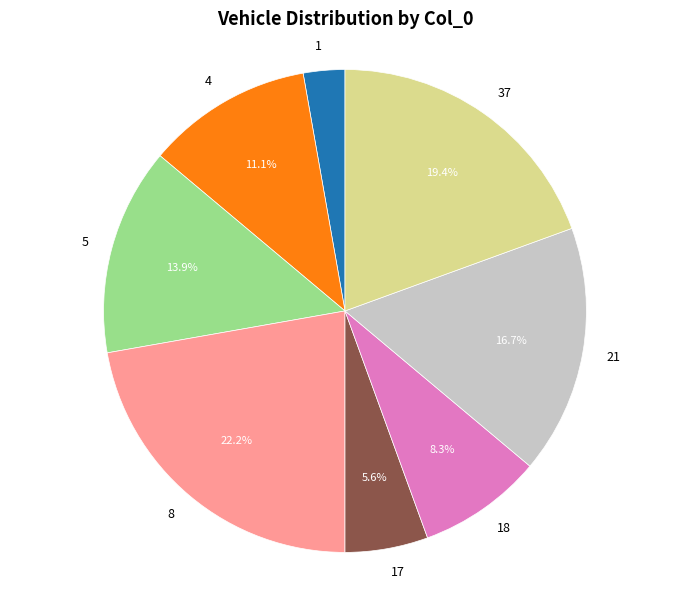

Does any single category account for the majority?

No